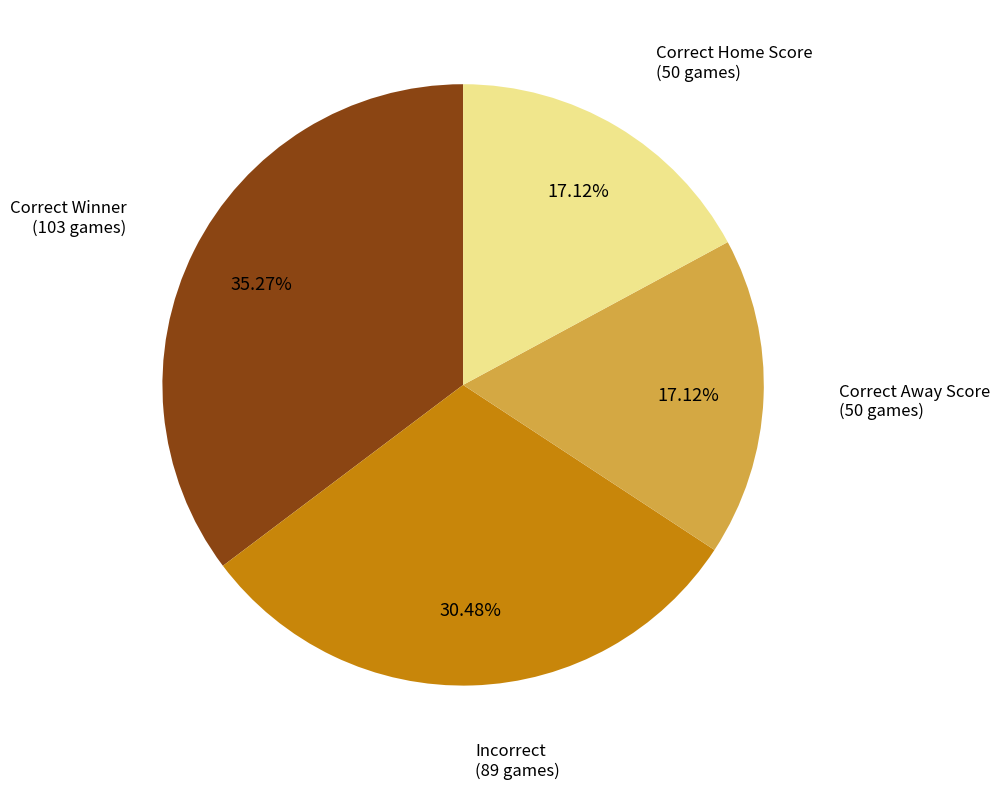

Does any single category account for the majority?

No